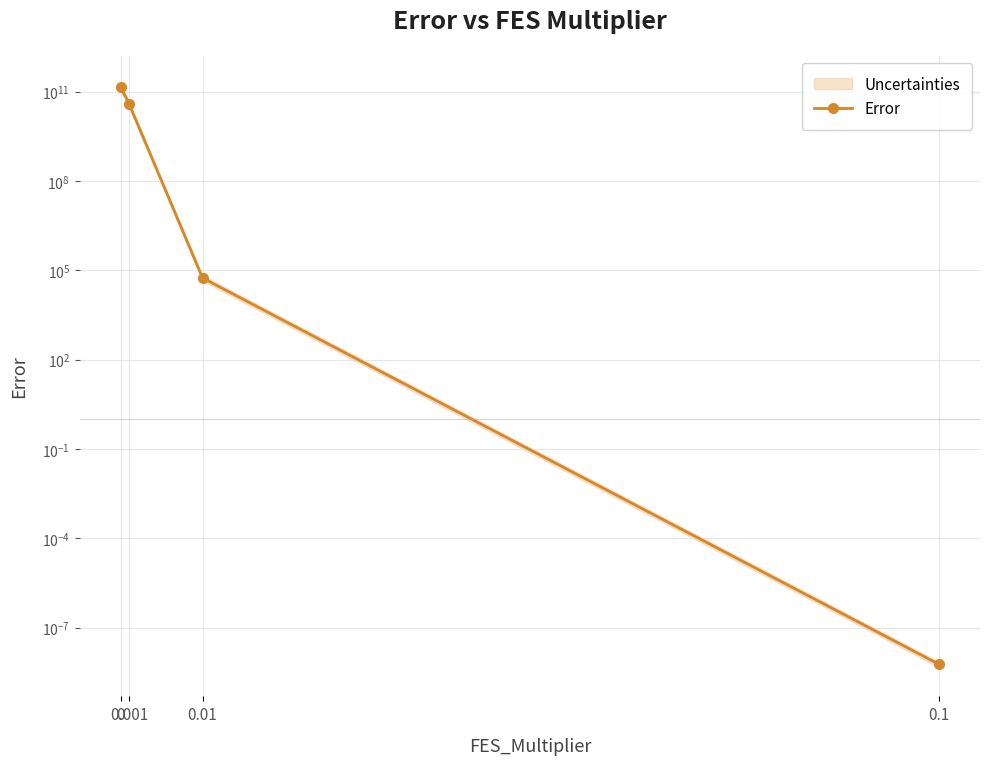

Is it true that the value at 0.001 is 39716029421.8?

True